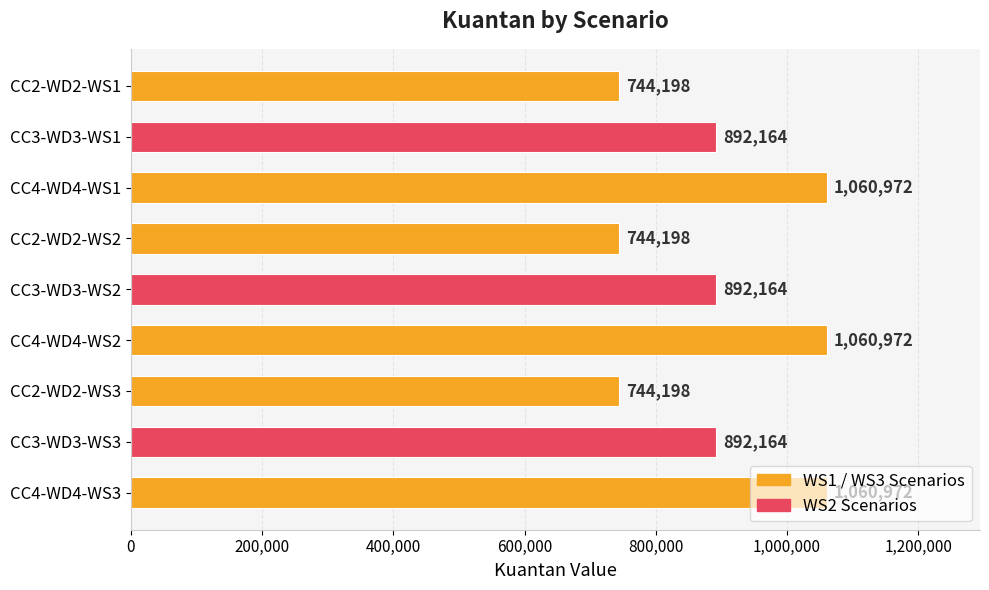

What is the average value?

899111